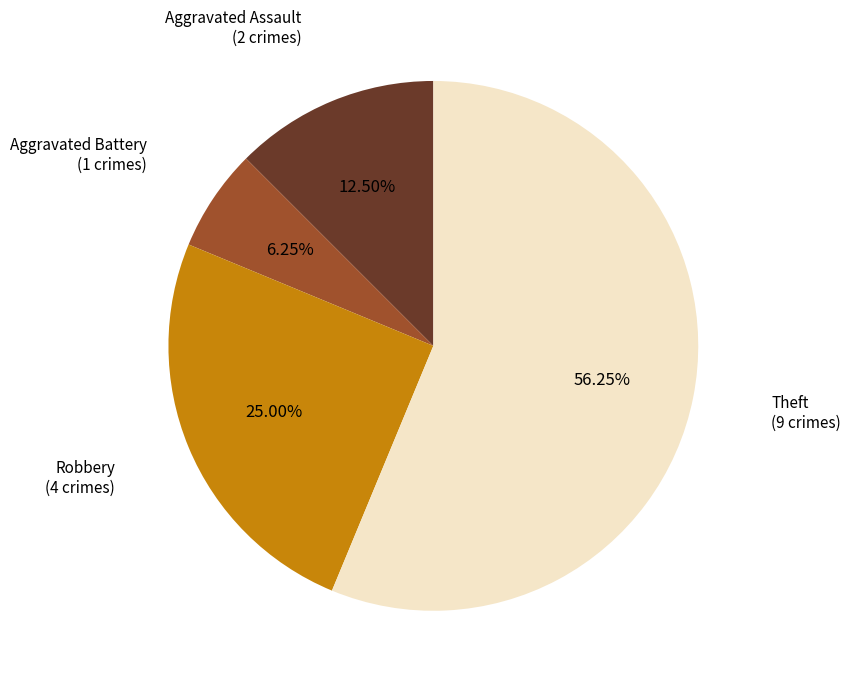

Is there a majority slice in this chart?

Yes